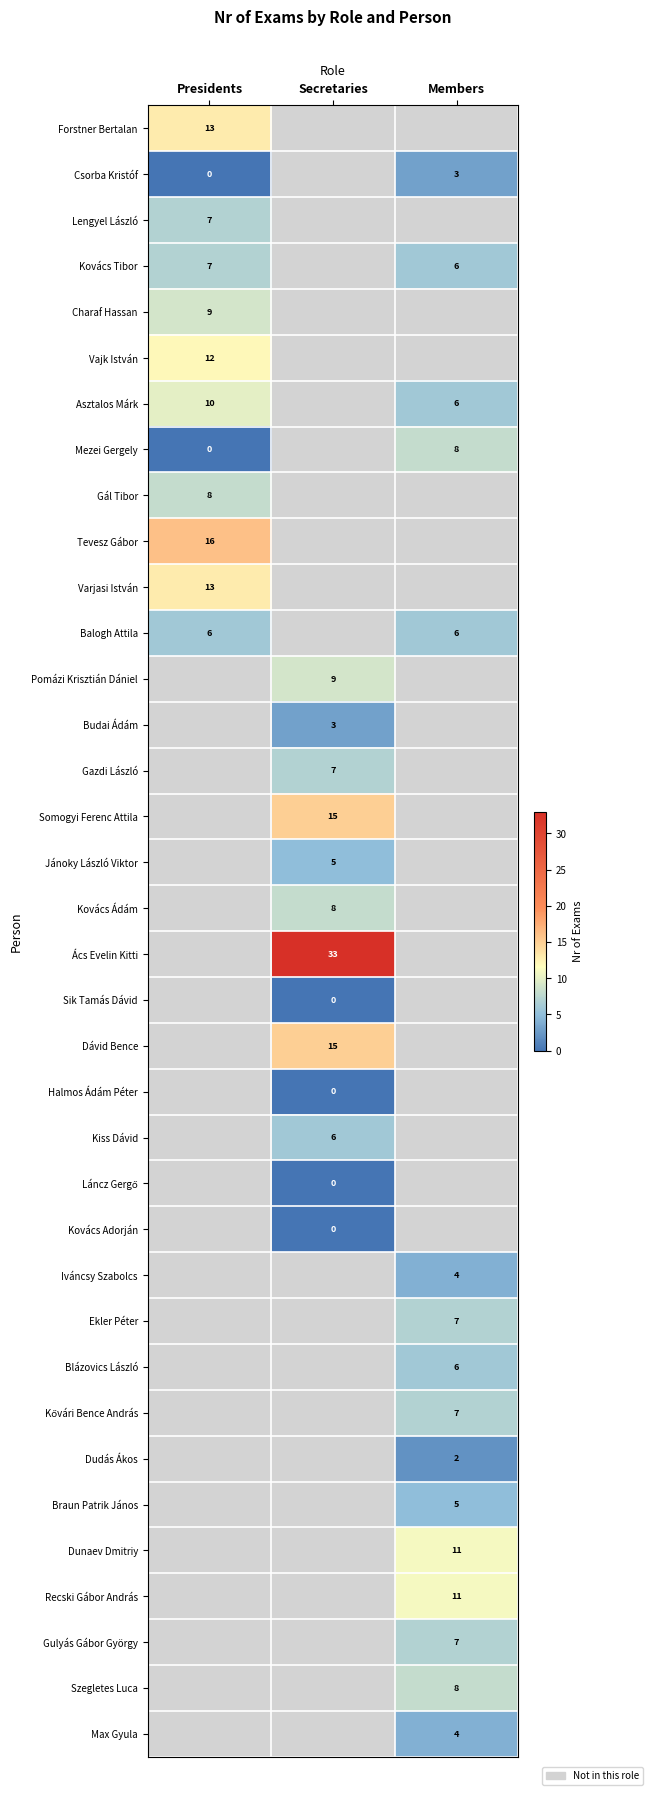

The Gulyás Gábor György series shows 3.5 at Members. True or false?

False